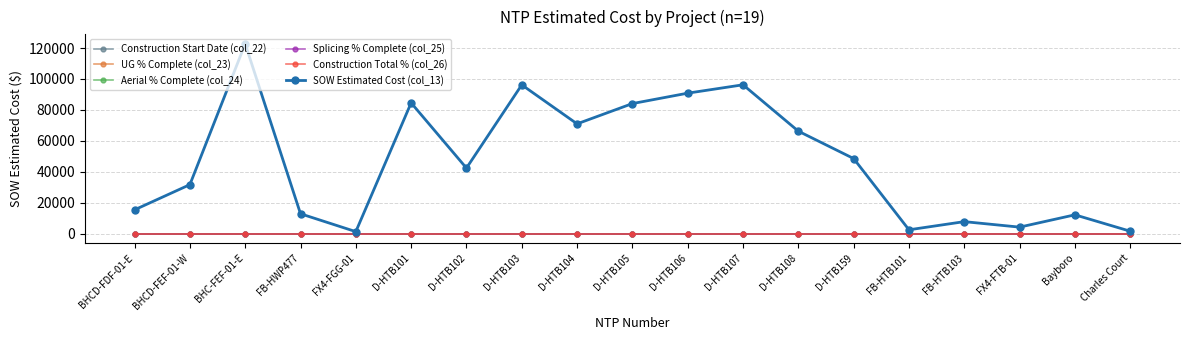

Is this an area chart (filled region under the line)?

No